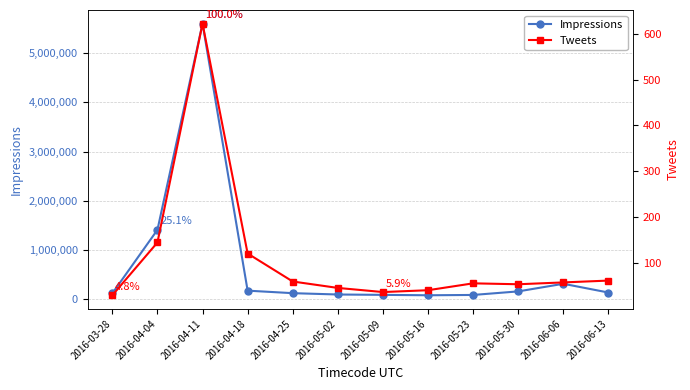

Which series has the widest spread of values?

Impressions